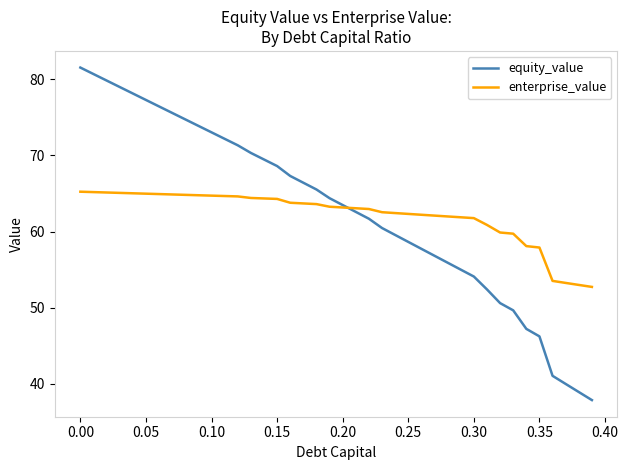

Does the chart have visible grid lines?

No